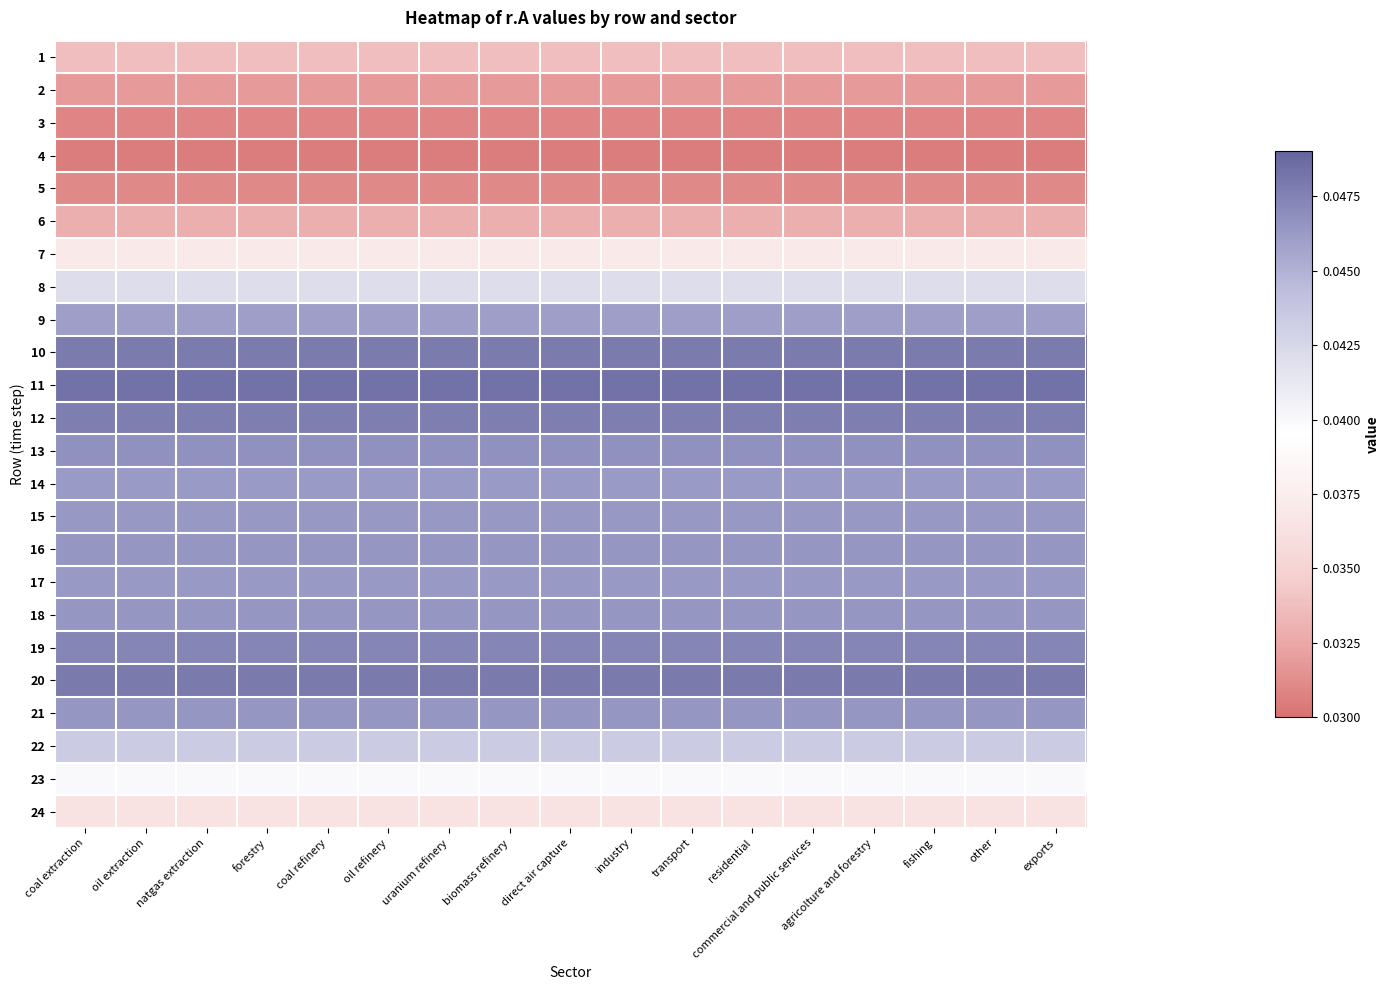

Rank the series at fishing from highest to lowest value.

11, 20, 10, 12, 19, 13, 16, 21, 18, 15, 17, 14, 9, 22, 8, 23, 7, 24, 1, 6, 2, 5, 3, 4